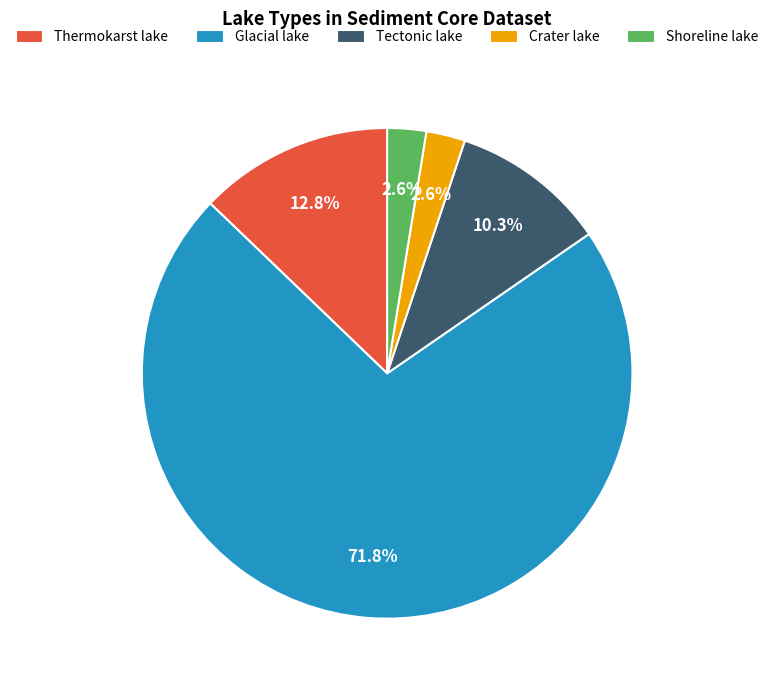

Between Shoreline lake and Tectonic lake, which is larger?

Tectonic lake